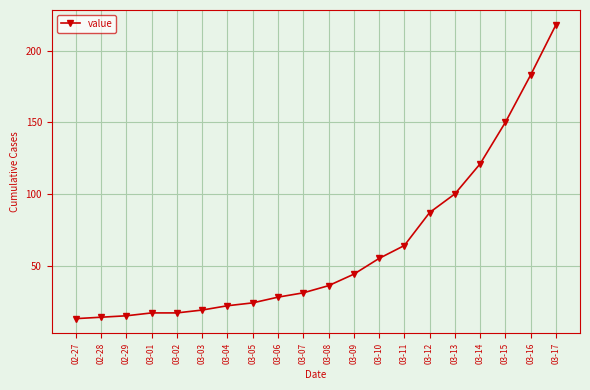

The value at 03-15 is 150. True or false?

True